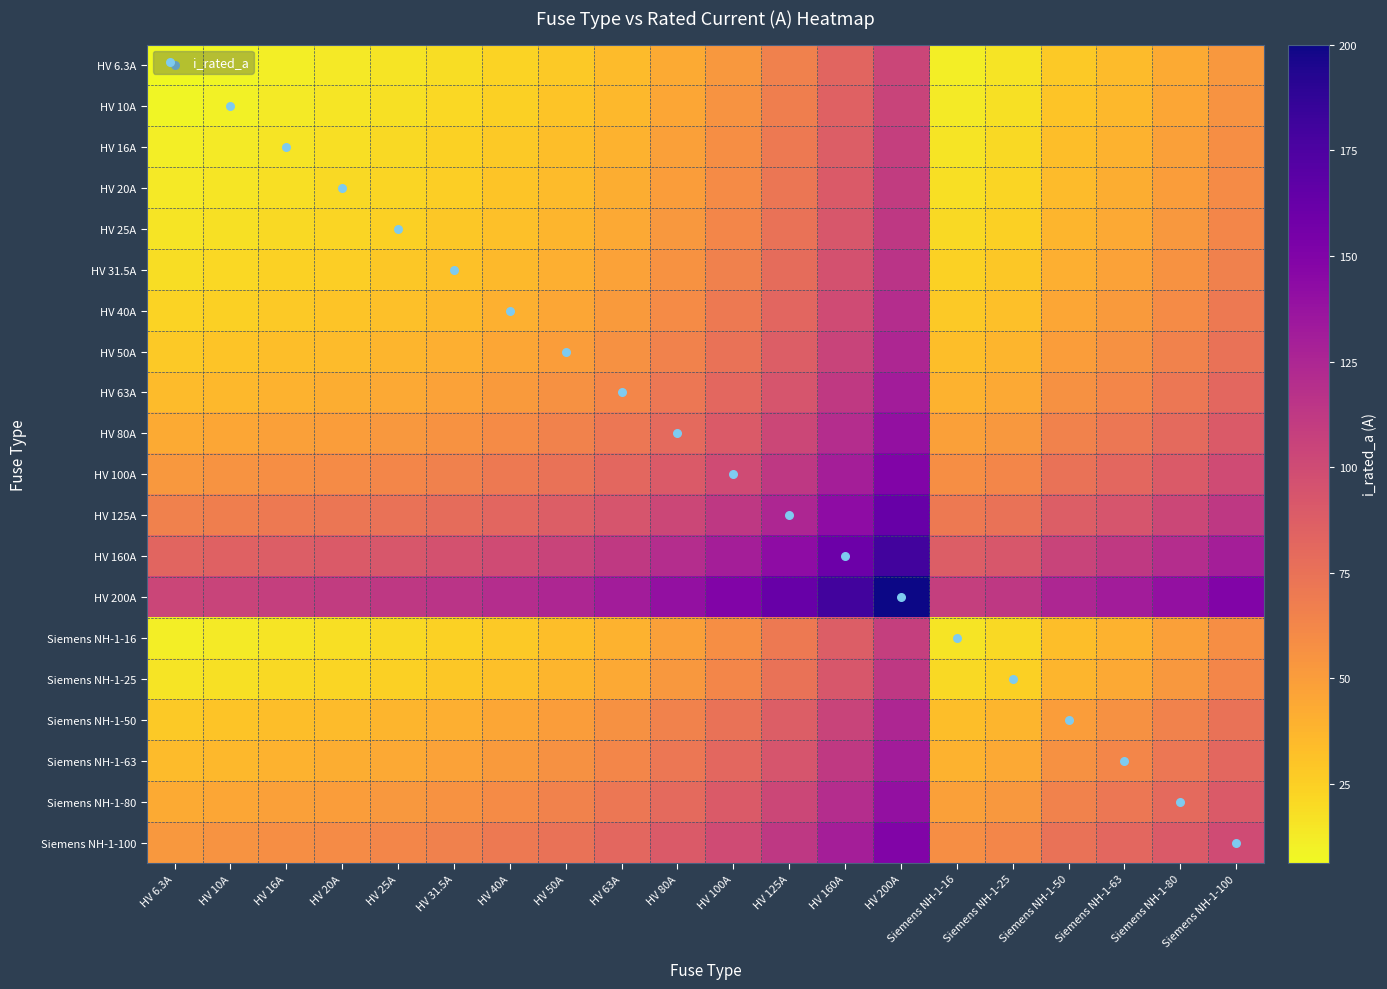

What is the minimum value shown in the chart?

6.3